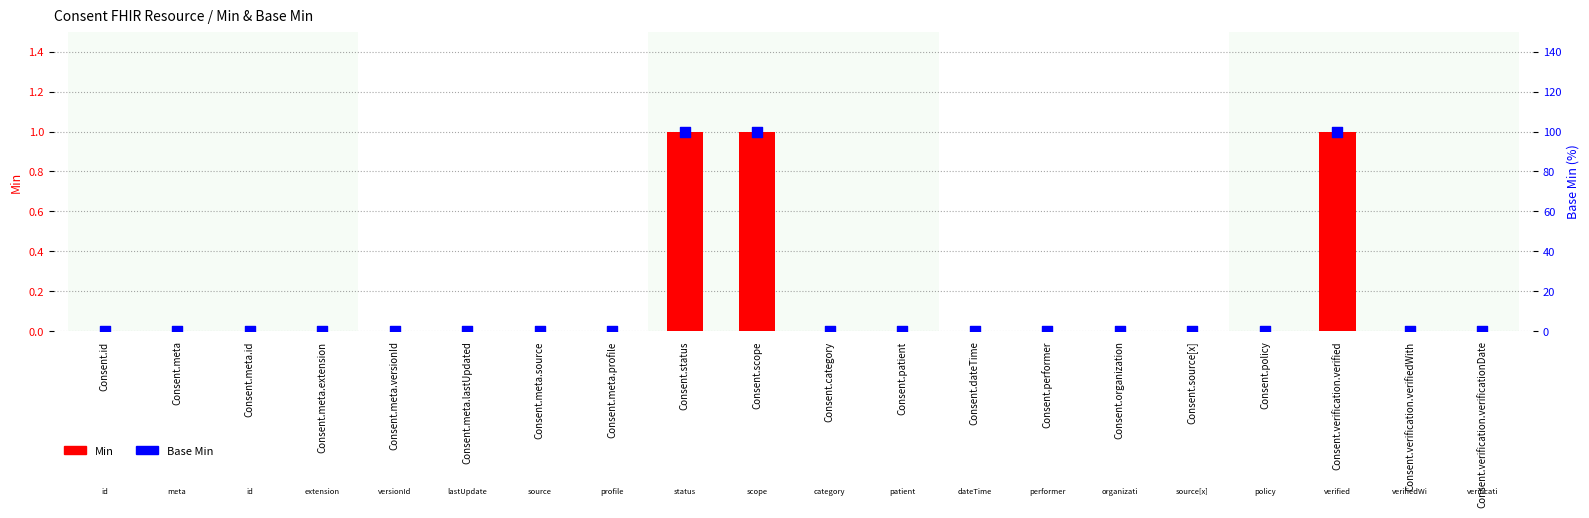

Which series reaches the minimum Y coordinate?

Min